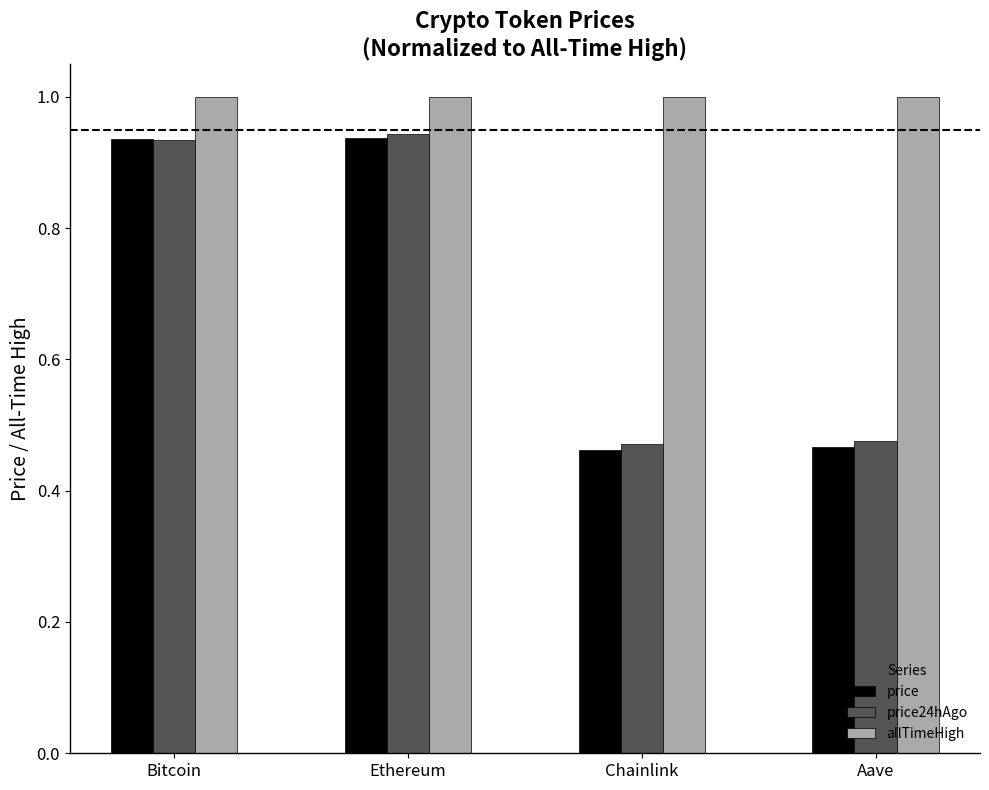

Which series has the widest spread of values?

price